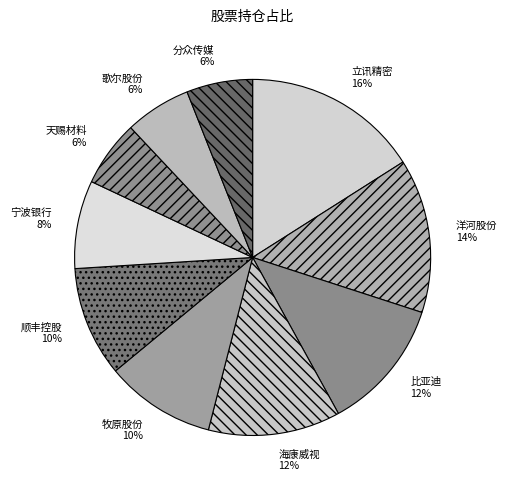

How many slices are in this pie chart?

10